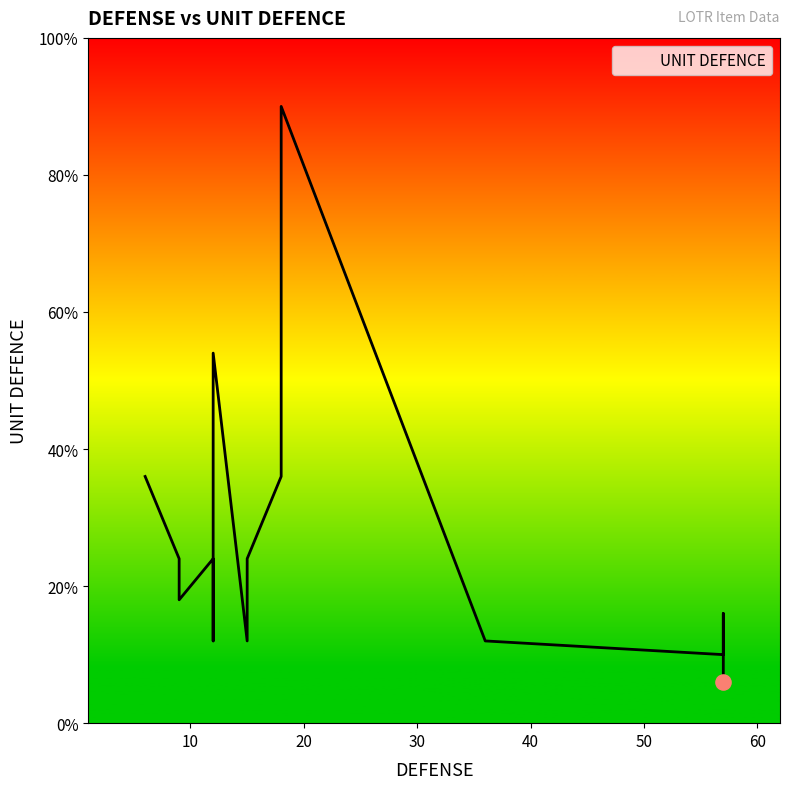

Between 11 and 70, which is larger?

70